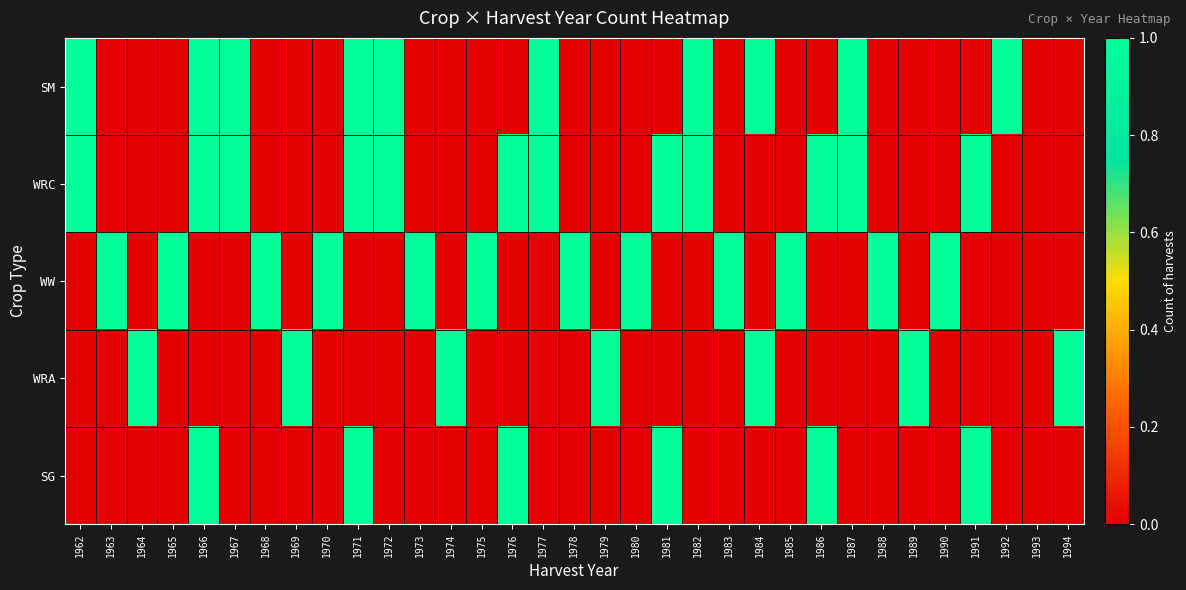

List the series in order of their peak value, highest first.

SM, WRC, WW, WRA, SG